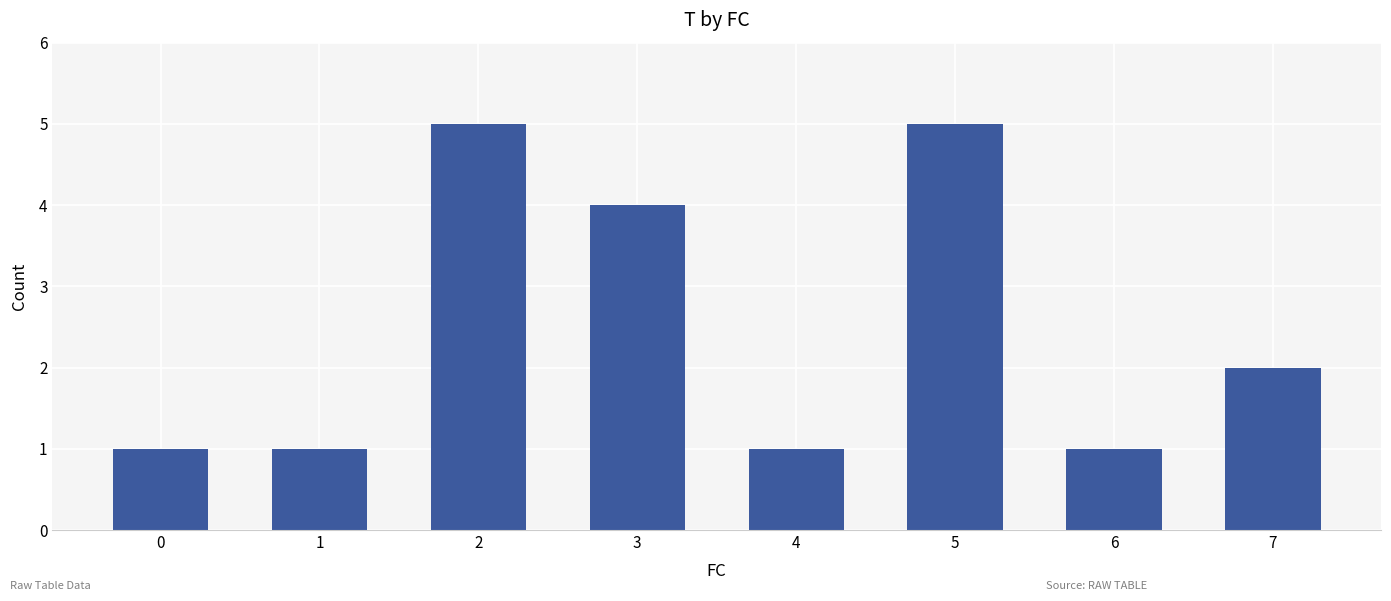

Reading left to right, what are all the values shown in this chart?

0=1	1=1	2=5	3=4	4=1	5=5	6=1	7=2